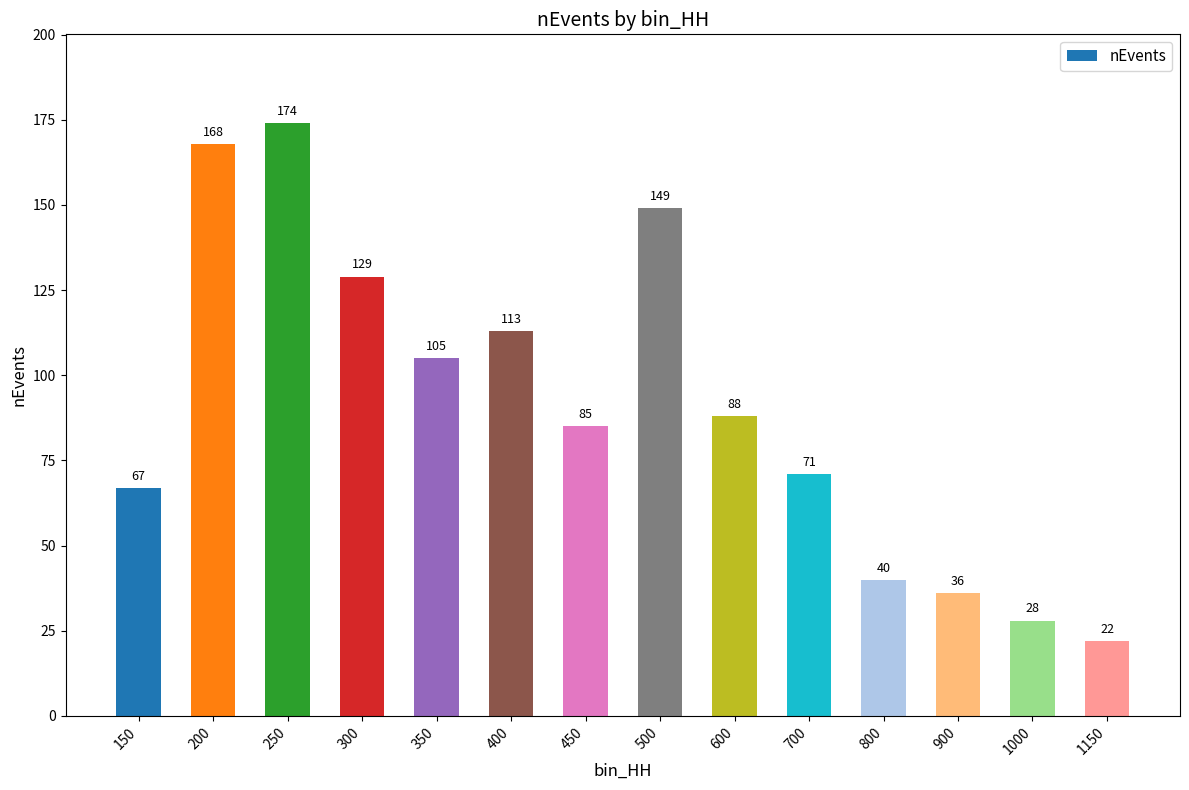

What is the value of the 13th bar from the left?

28